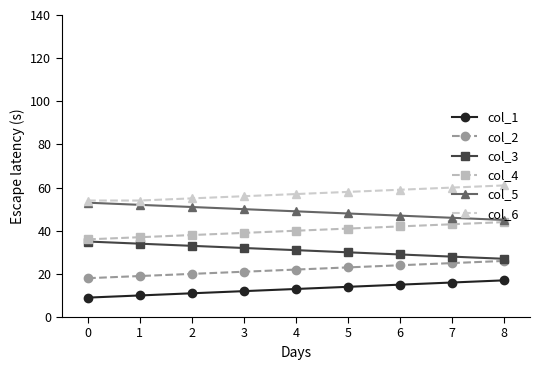

What are all the series names shown in the legend?

col_1, col_2, col_3, col_4, col_5, col_6